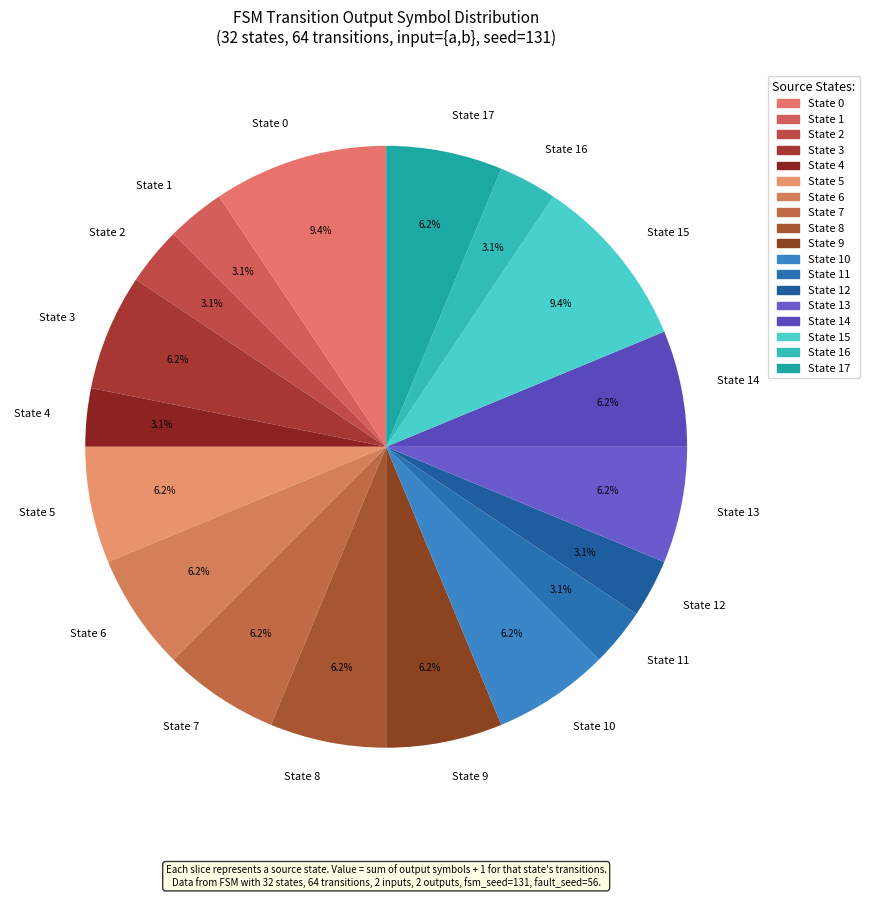

Does State 7 represent more than half of the total?

No